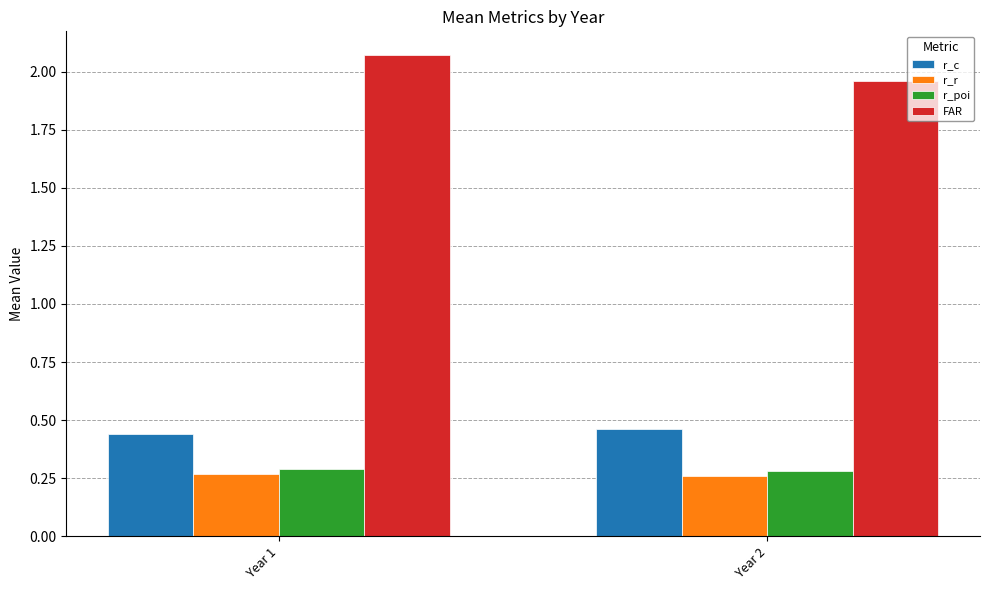

How many bars are there in total?

8